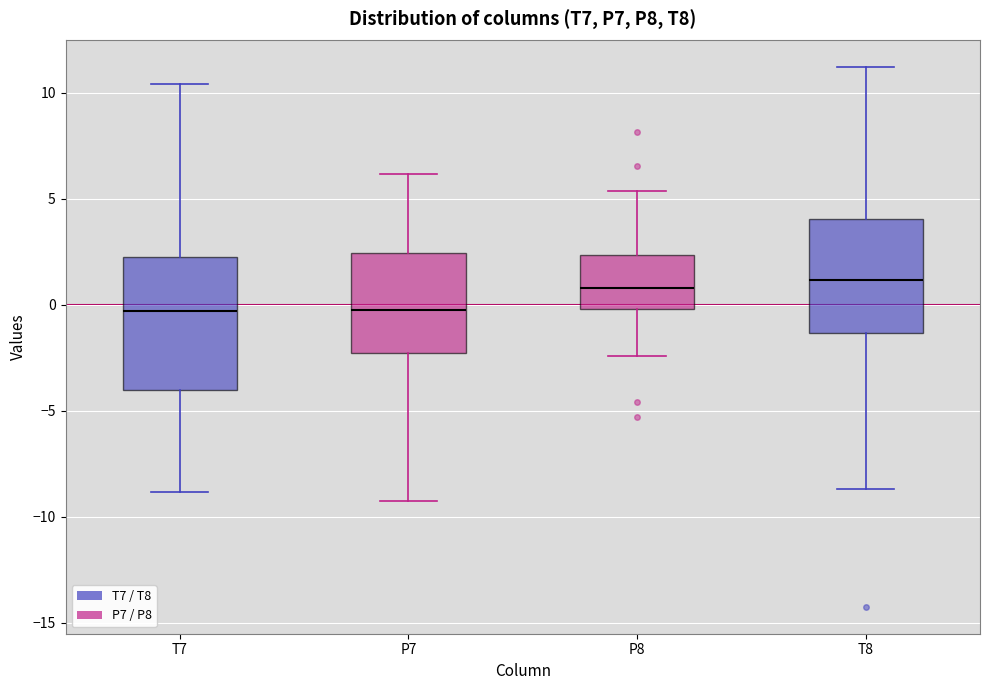

Which box is the tallest, from its lower edge to its upper edge?

T7